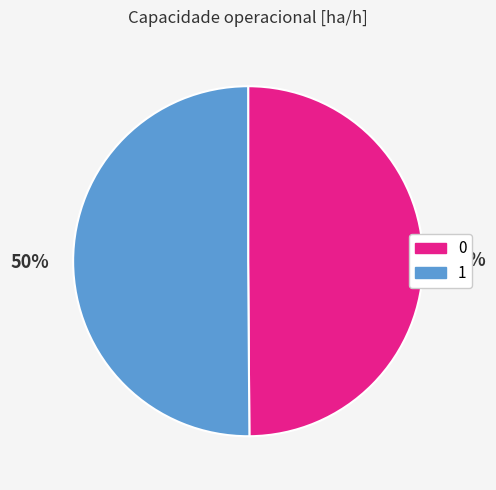

To the nearest percent, what is the average slice percentage?

50%